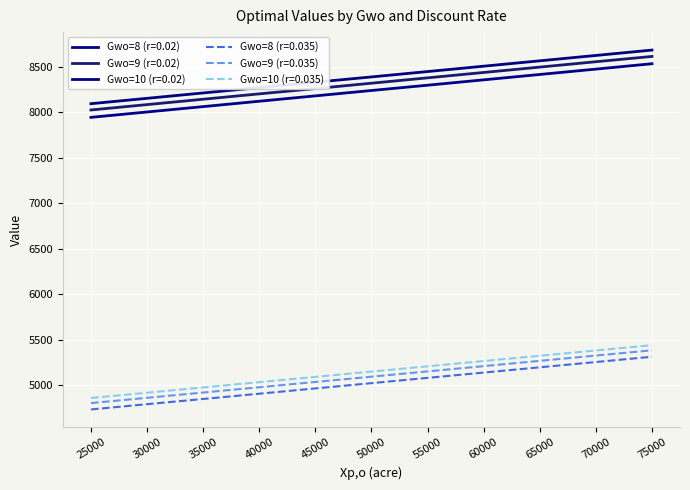

List the series in order of their peak value, lowest first.

Gwo=8 (r=0.035), Gwo=9 (r=0.035), Gwo=10 (r=0.035), Gwo=8 (r=0.02), Gwo=9 (r=0.02), Gwo=10 (r=0.02)